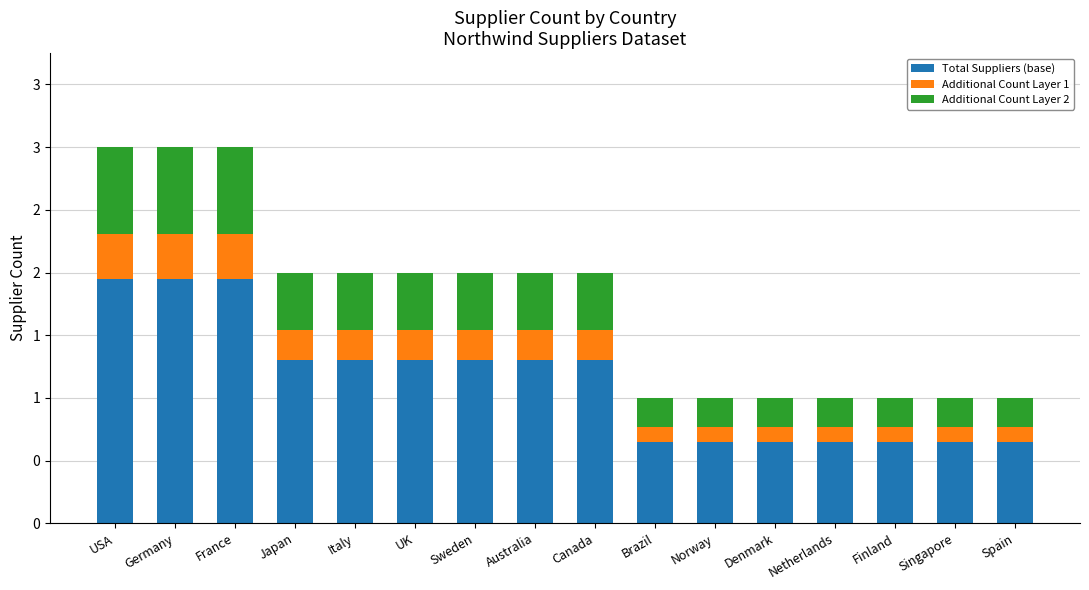

The value of Additional Count Layer 1 at Netherlands is 0.1. True or false?

True